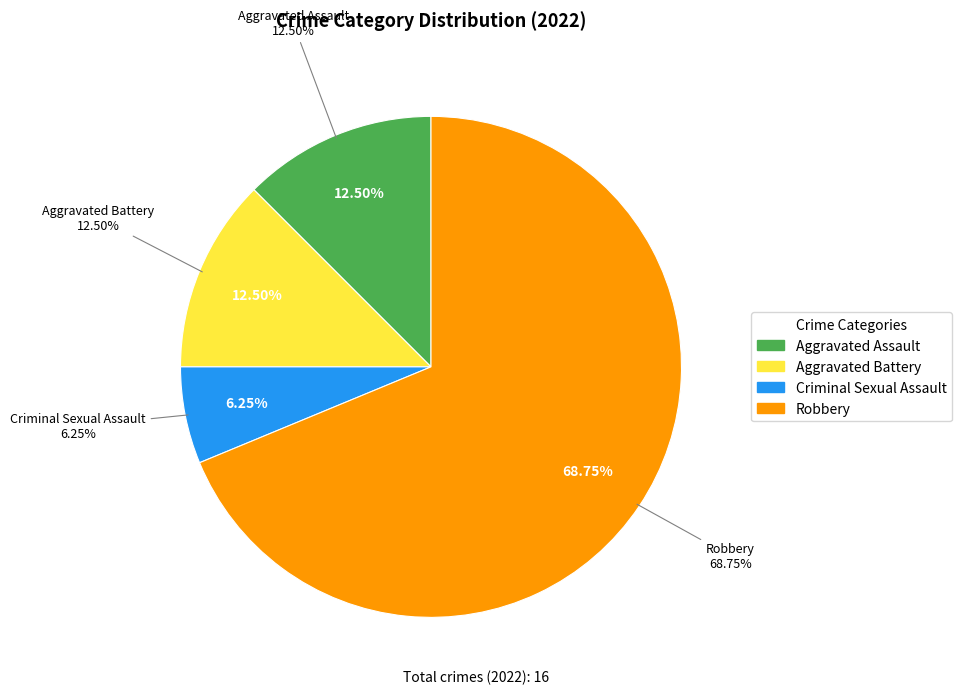

How many slices are in this pie chart?

4